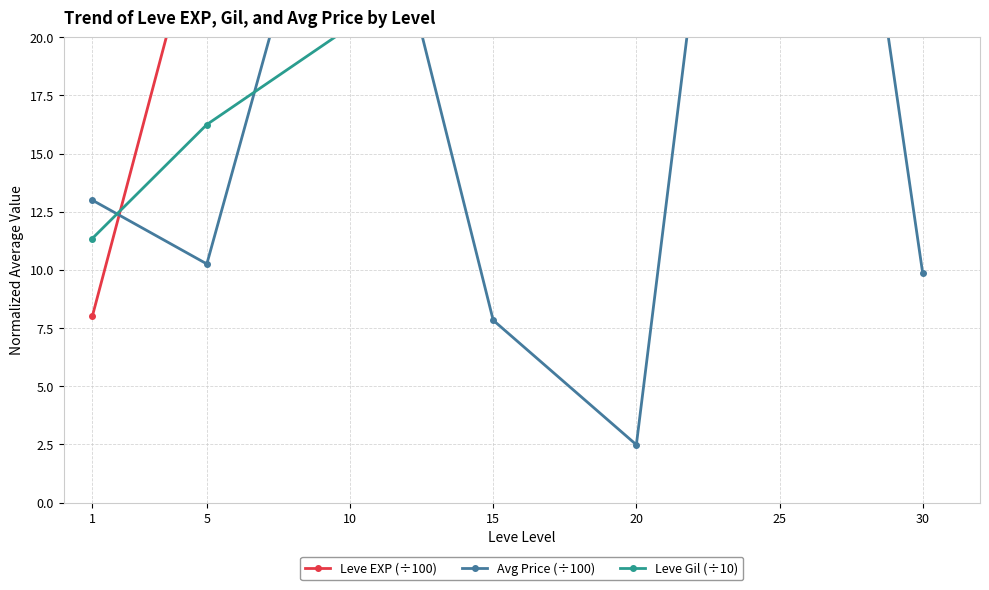

How many data points does each series have?

7